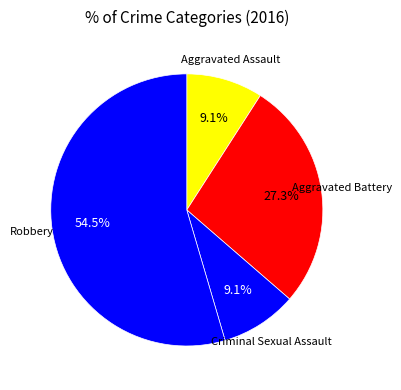

To the nearest percent, what is the average slice percentage?

25%